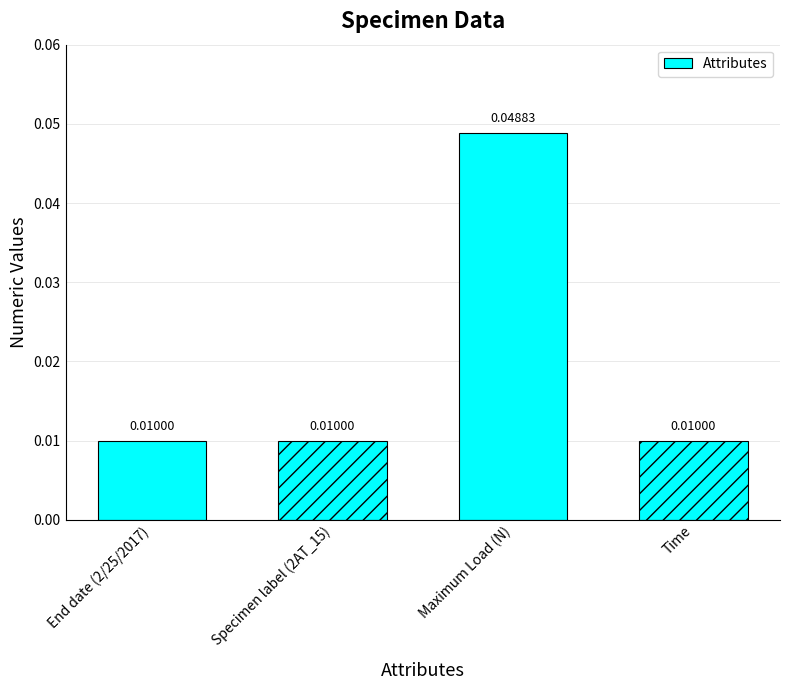

Which has a higher value, Maximum Load (N) or Time?

Maximum Load (N)